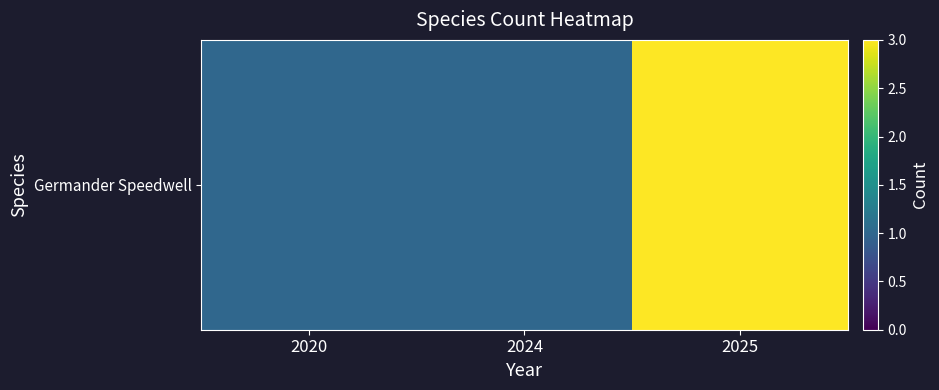

Which category has the highest value across all series?

2025